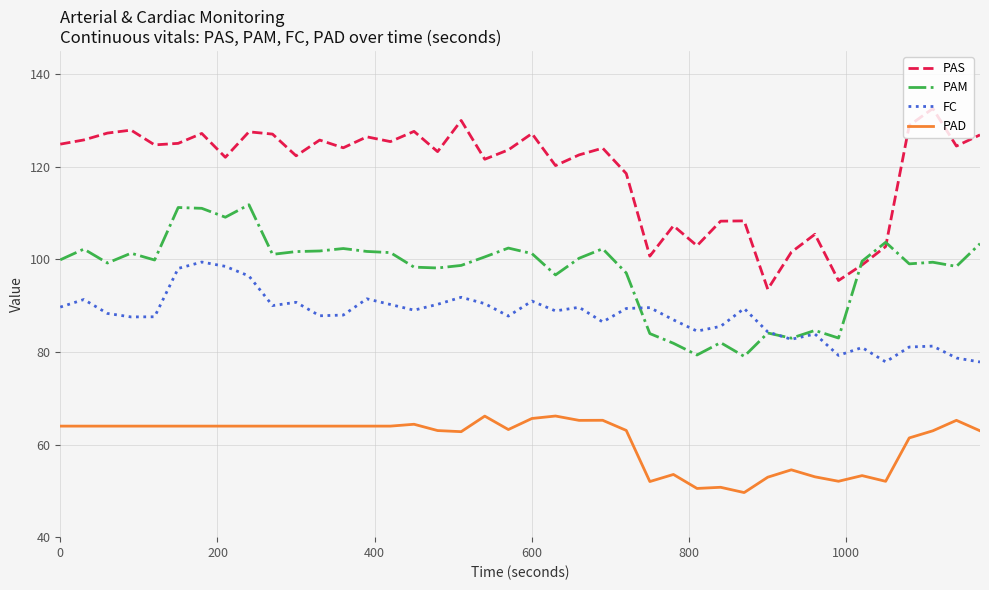

What is the maximum value for PAD?

66.2